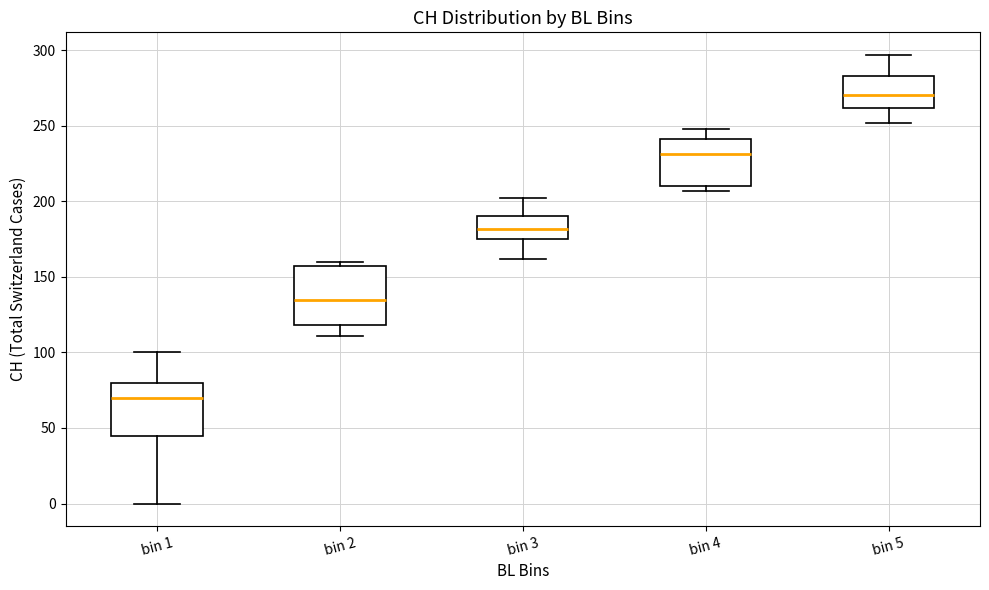

Reading left to right, transcribe this box plot: for each box, give where its median line is, the range the box spans, and where its two whiskers end, as read against the y-axis. The values are not printed on the chart, so give them approximately, as read against the axis.

bin 1: median 70, box 45 to 80, whiskers 0 to 100
bin 2: median 135, box 120 to 160, whiskers 110 to 160 (just above the box's upper edge)
bin 3: median 180, box 175 to 190, whiskers 160 to 200
bin 4: median 230, box 210 to 240, whiskers 205 to 250
bin 5: median 270, box 260 to 285, whiskers 250 to 295